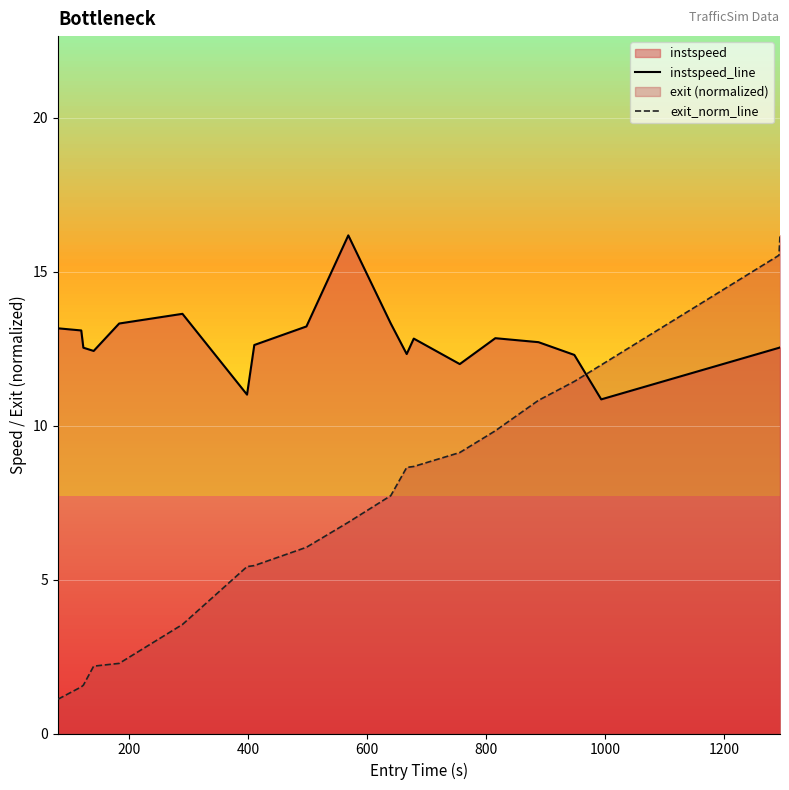

What is the difference between the second highest and minimum values in the instspeed_line series?

2.8